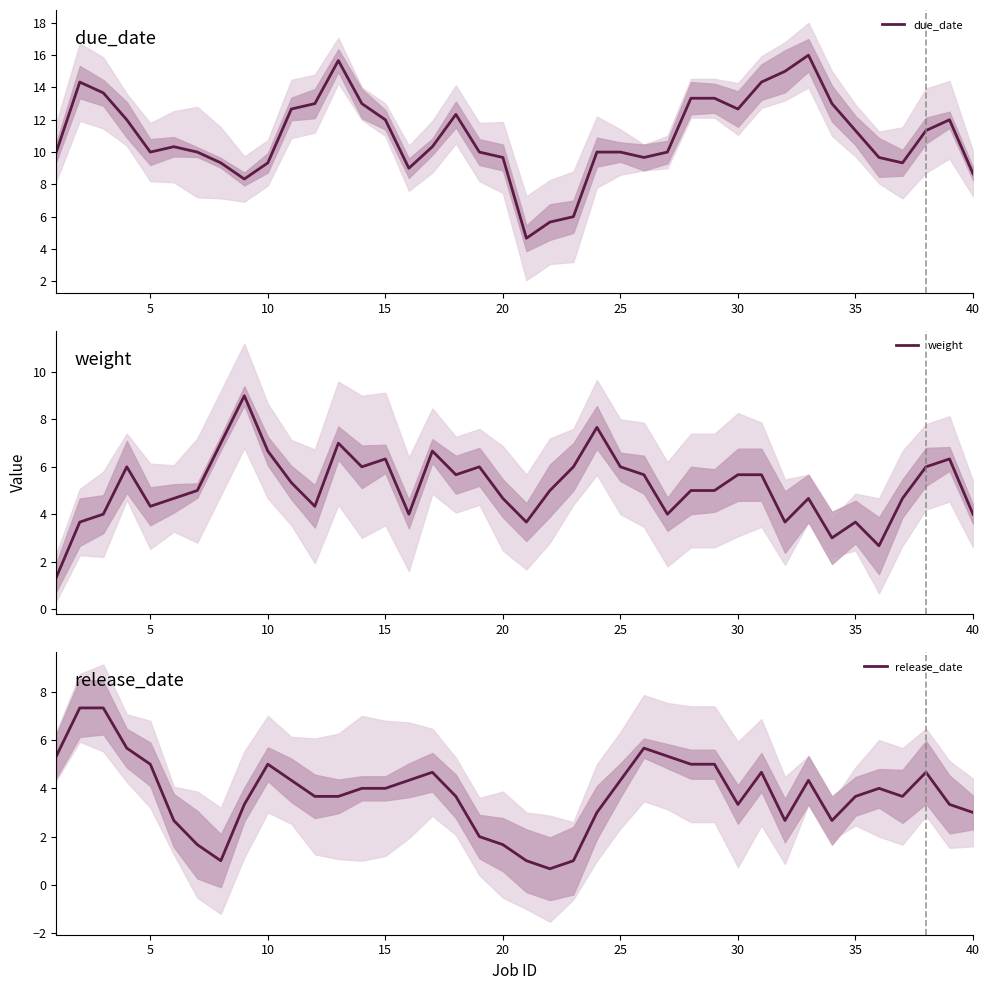

Is it true that due_date equals 20.1 at 15?

False